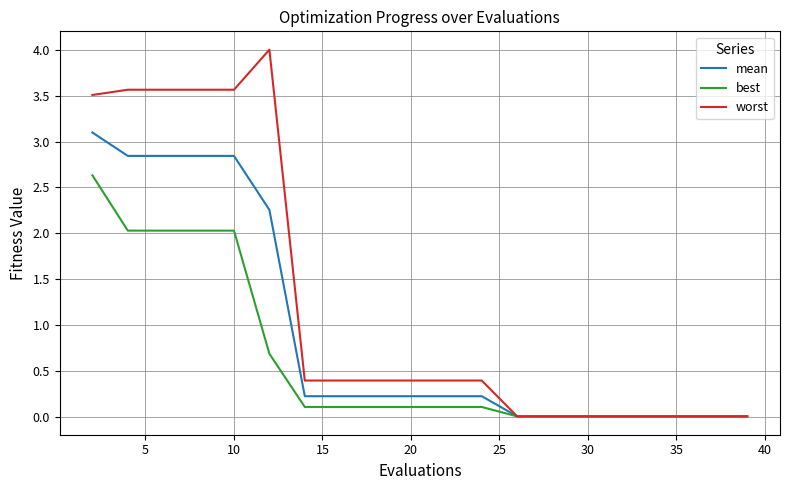

List the series in order of their overall mean, lowest first.

best, mean, worst